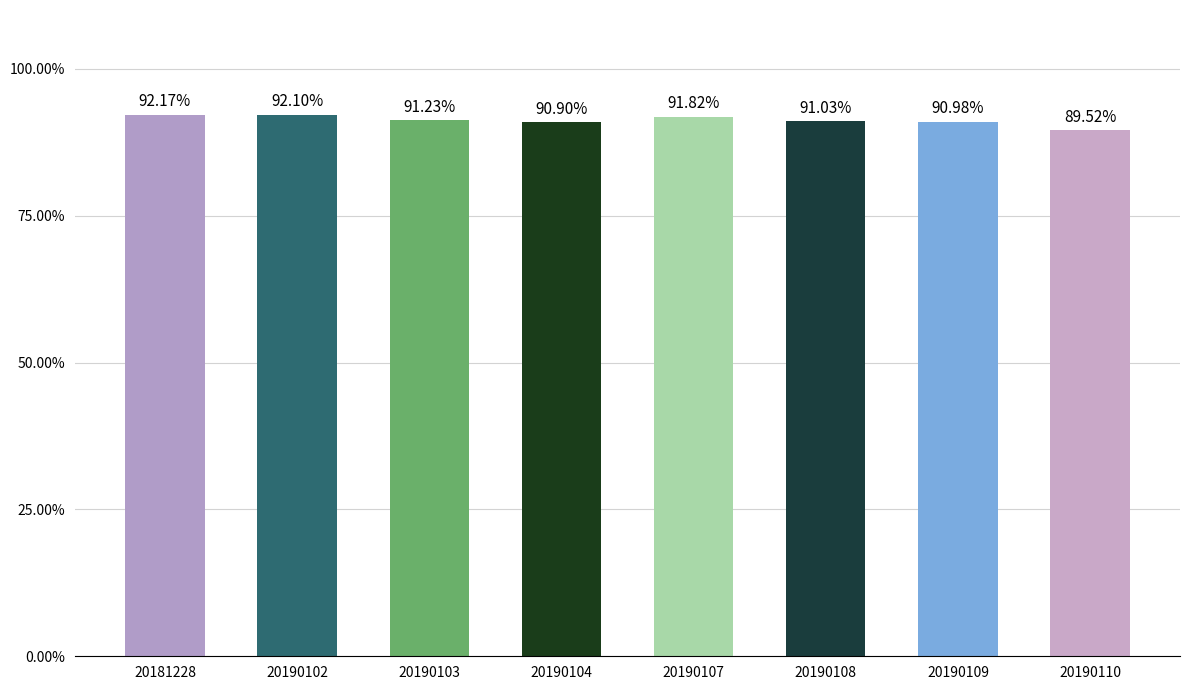

Rank the categories by value from lowest to highest.

20190110, 20190104, 20190109, 20190108, 20190103, 20190107, 20190102, 20181228